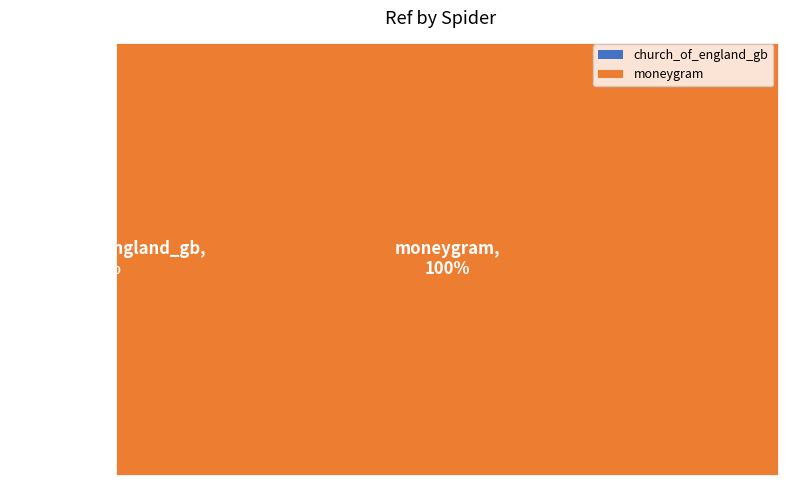

Is it true that moneygram is 99% of the pie?

False